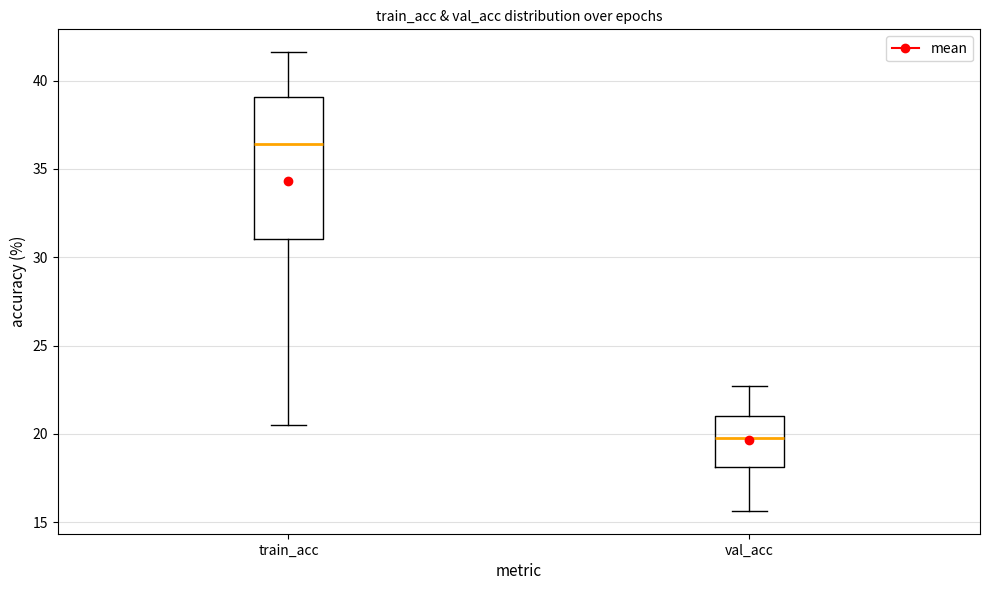

Where does the upper whisker of the box for val_acc end on the y-axis? The values are not printed on the chart, so give them approximately, as read against the axis.

22.5